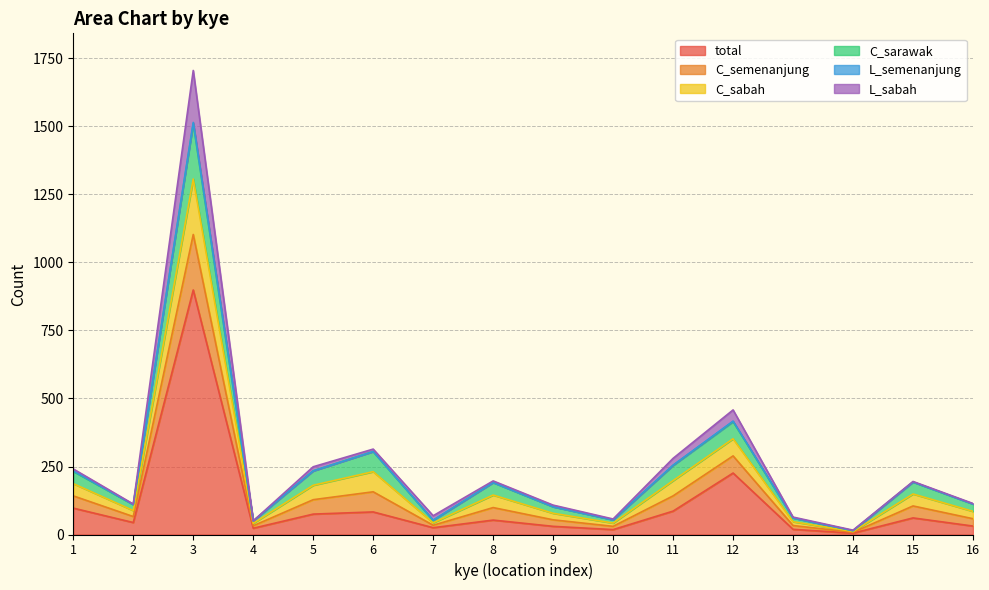

At which category is the sum across all series the highest?

3